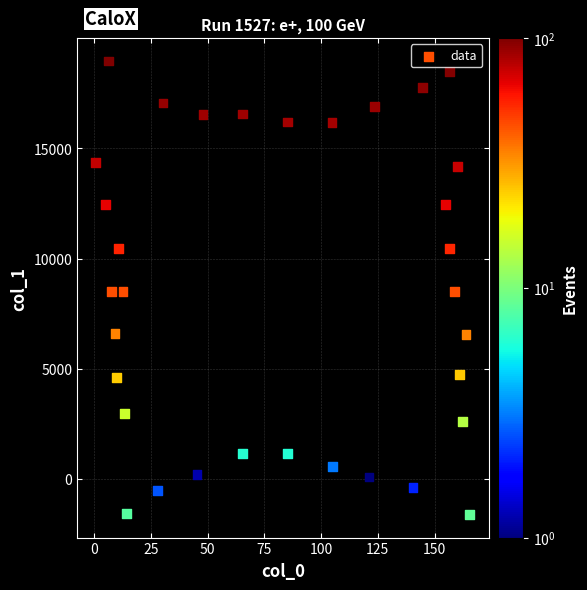

What is the range of X values (max minus min)?

164.9